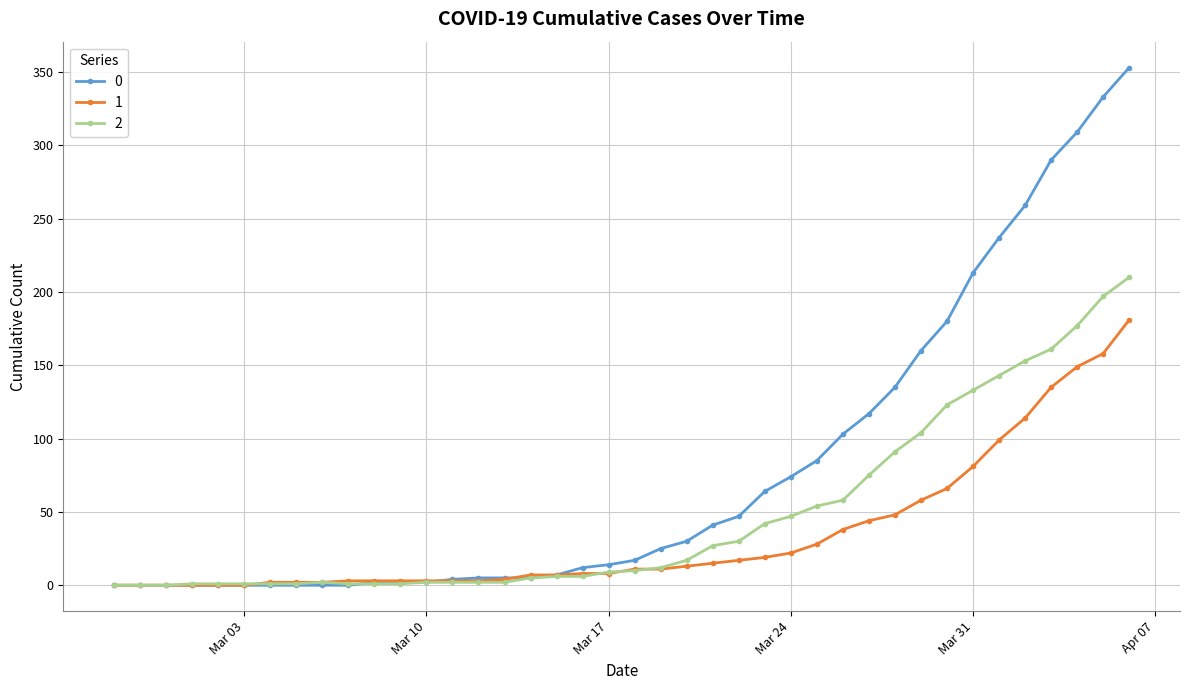

List the series in order of their peak value, highest first.

0, 2, 1